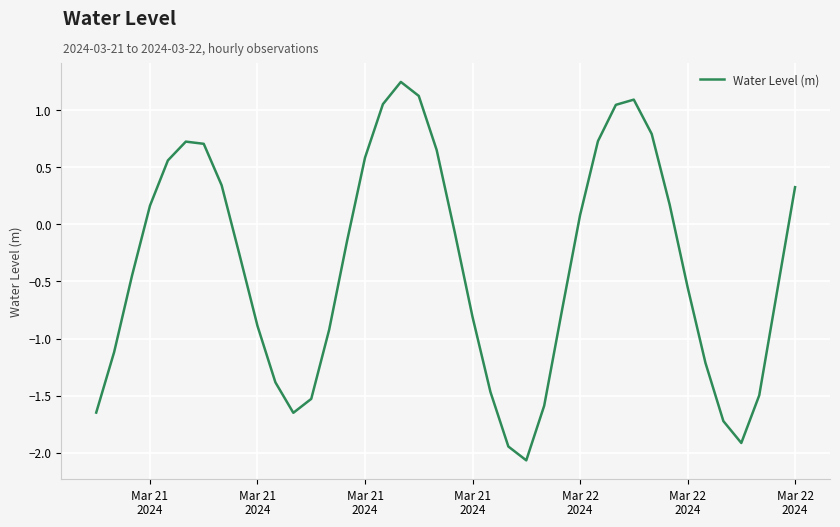

How many values are below 0?

23